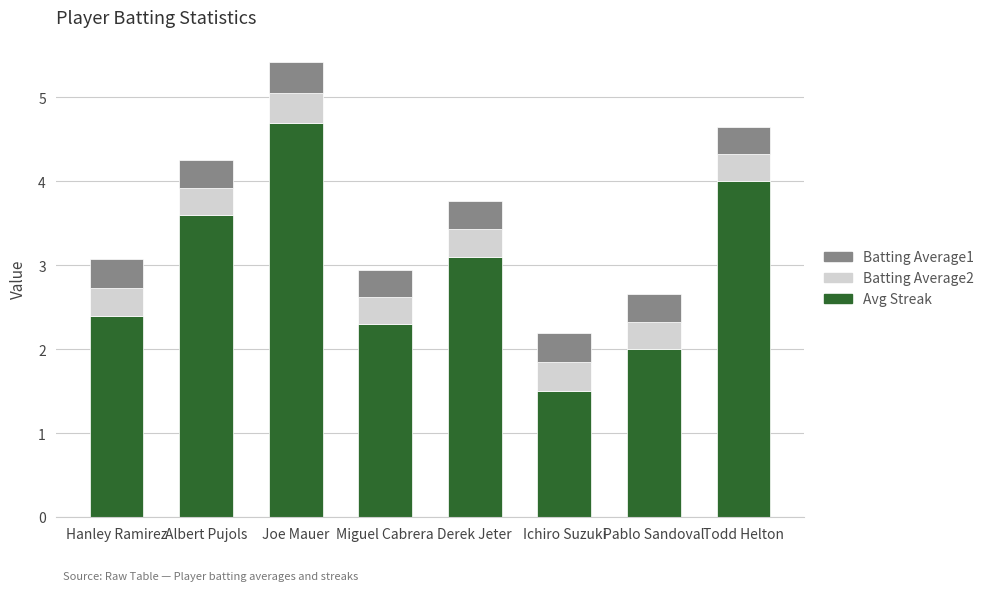

The value of Avg Streak at Hanley Ramirez is 2.4. True or false?

True